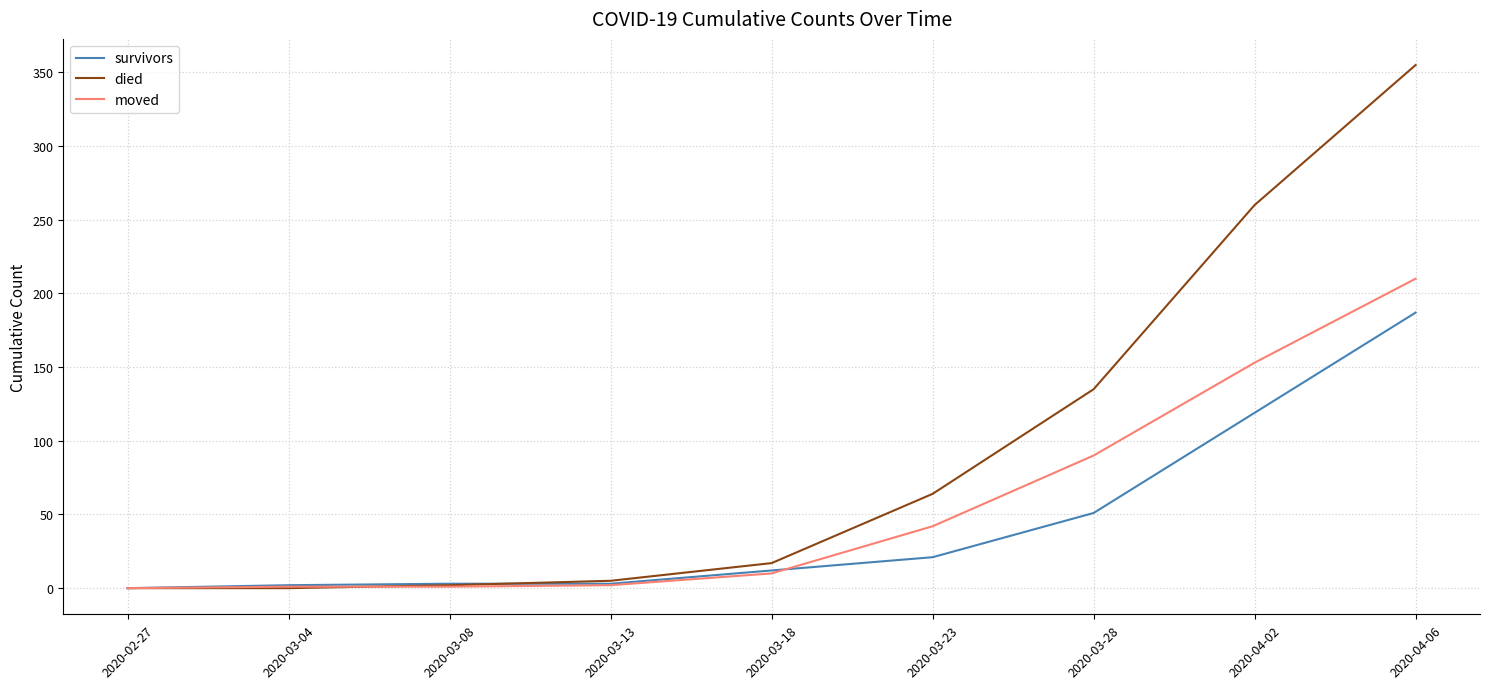

What position from the right is 2020-03-08?

7